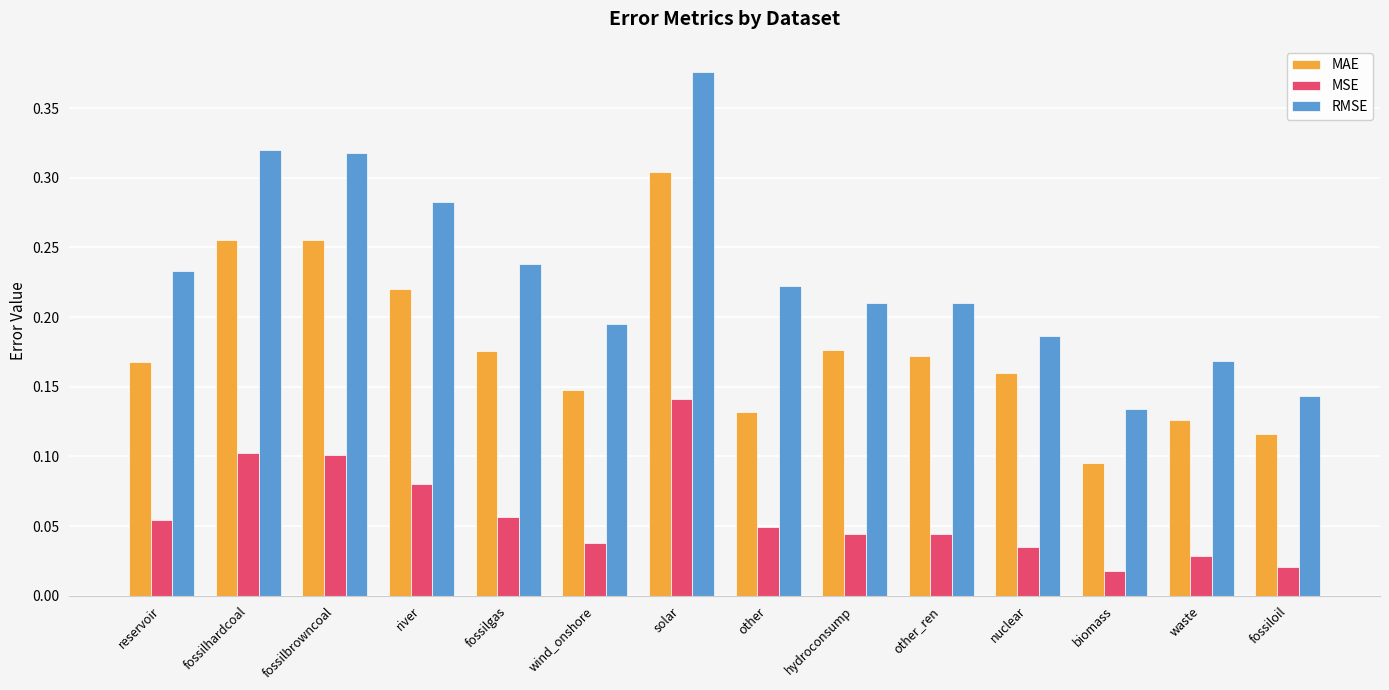

How many bars are there in each group?

3